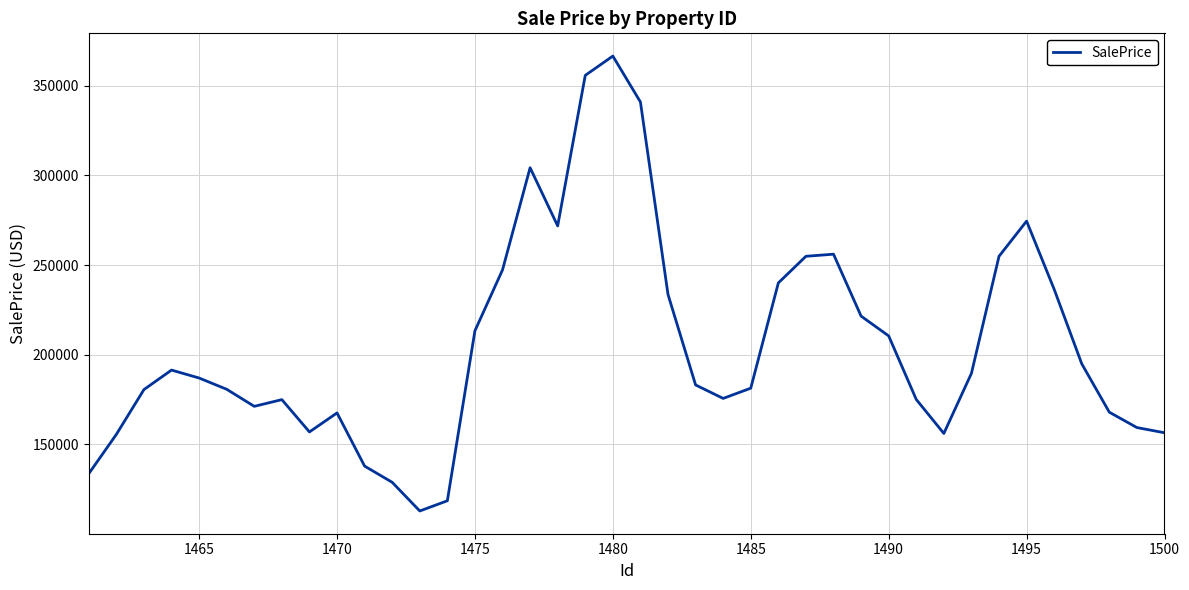

What is the difference between the maximum and second lowest values?

248197.5